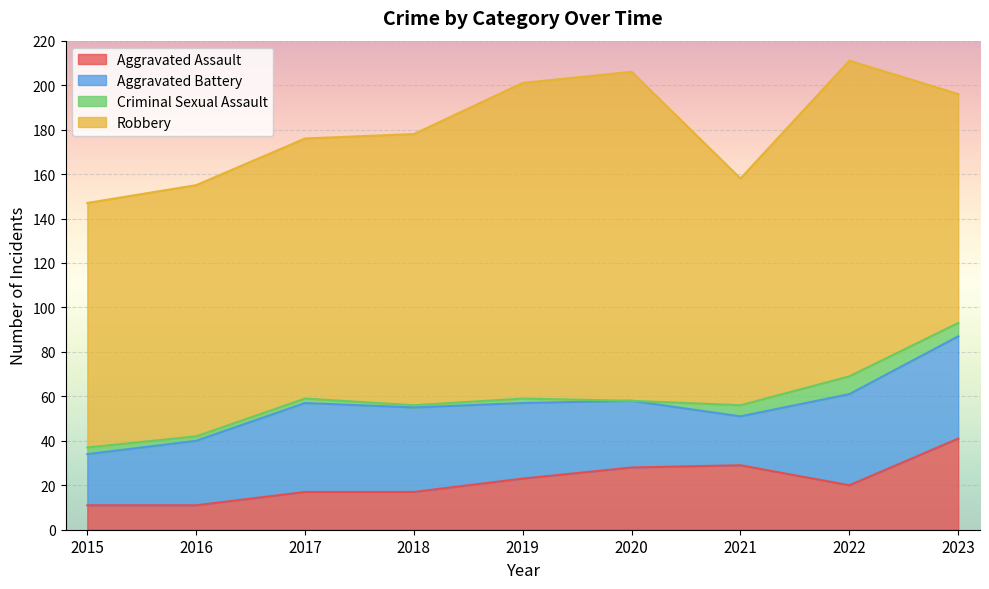

Which series changed the most between 2016 and 2021?

Aggravated Assault